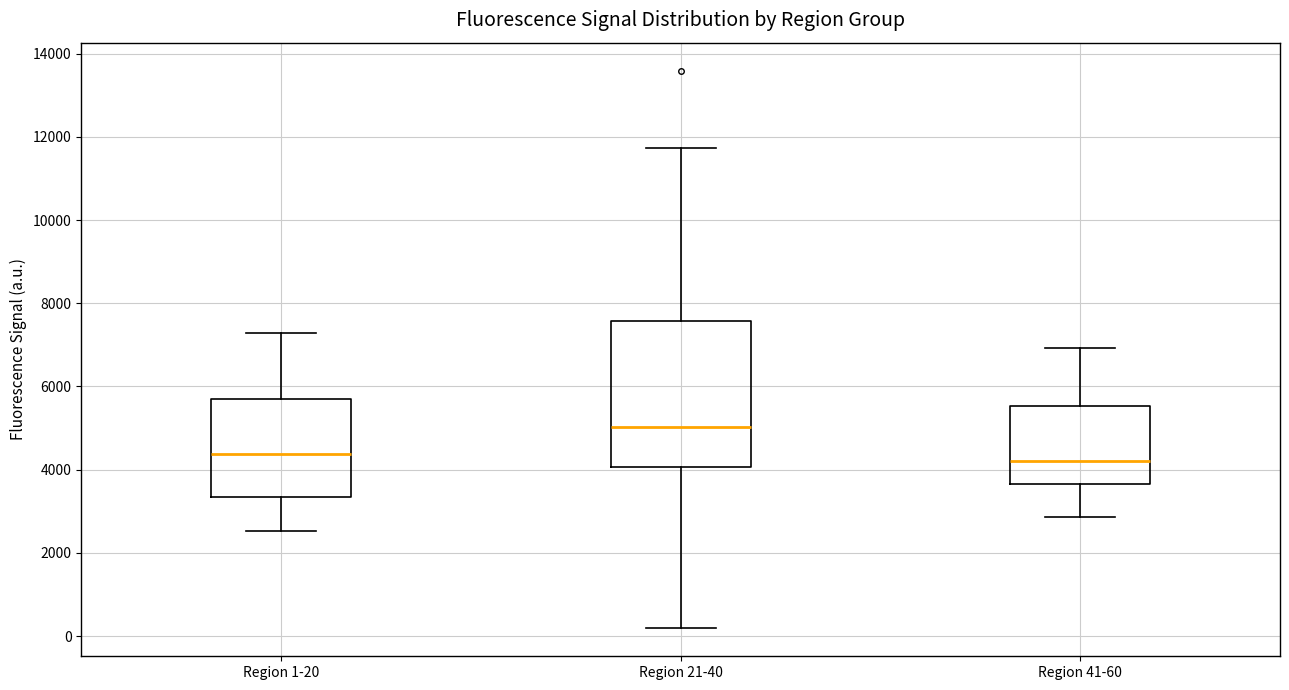

Reading left to right, transcribe this box plot: for each box, give where its median line is, the range the box spans, and where its two whiskers end, as read against the y-axis. The values are not printed on the chart, so give them approximately, as read against the axis.

Region 1-20: median 4400, box 3400 to 5600, whiskers 2600 to 7200
Region 21-40: median 5000, box 4000 to 7600, whiskers 200 to 11800
Region 41-60: median 4200, box 3600 to 5600, whiskers 2800 to 7000